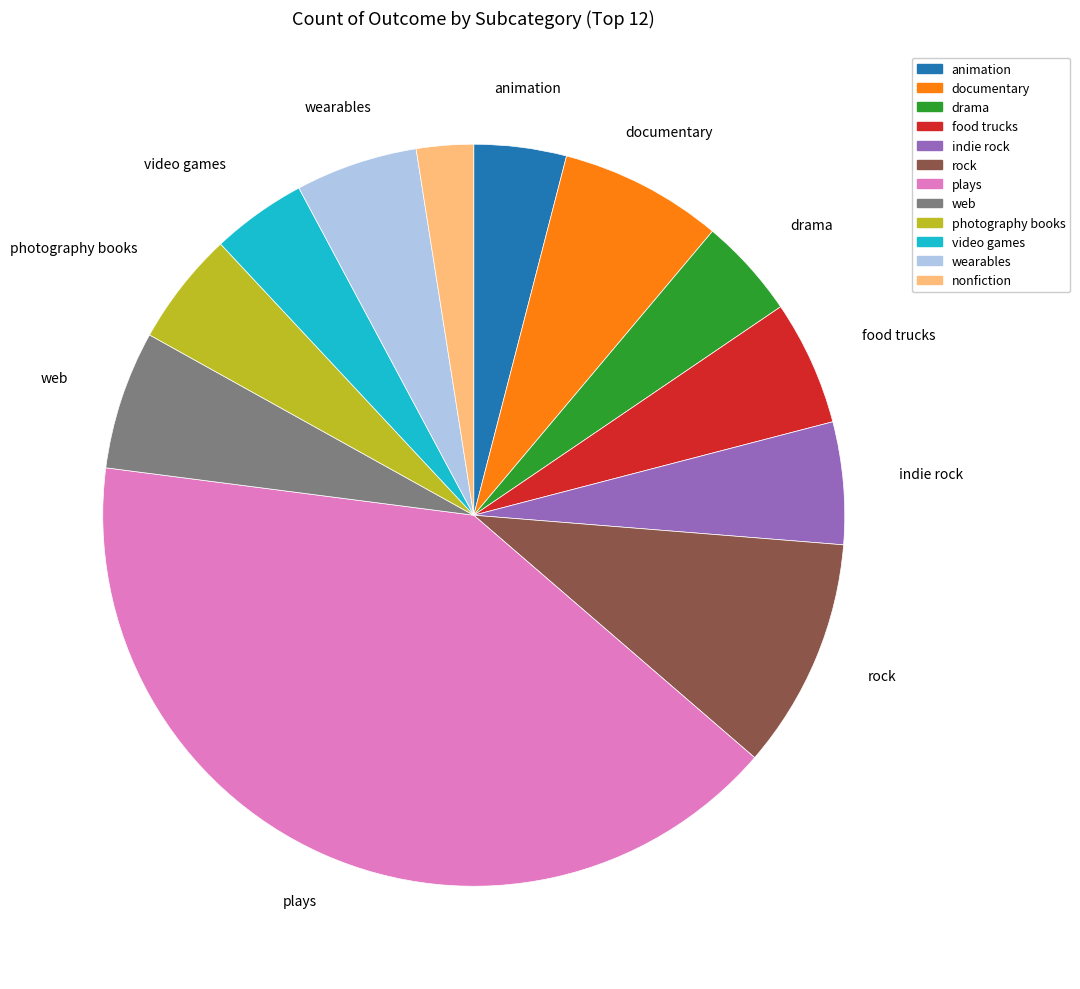

What is the smallest slice in the pie chart?

nonfiction